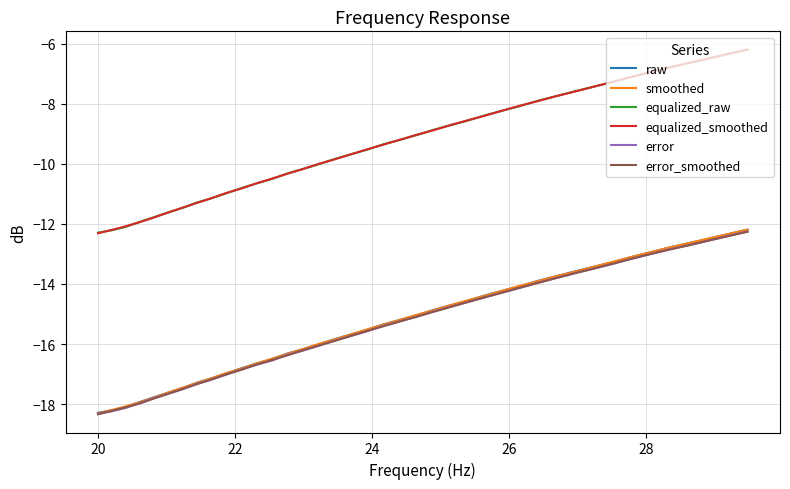

Does the chart have visible grid lines?

Yes